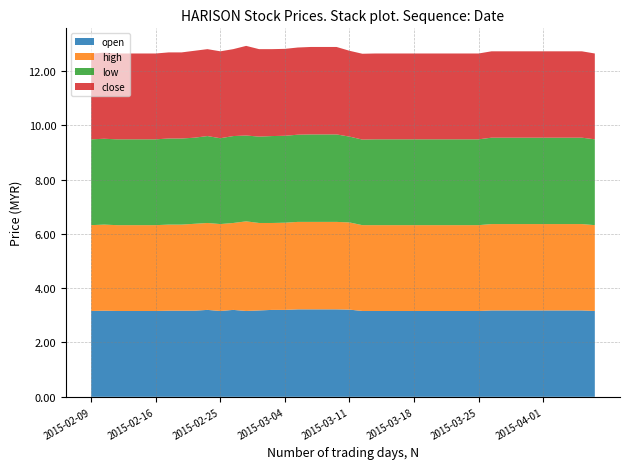

What is the value of the close point at the 14th from the left?

3.2